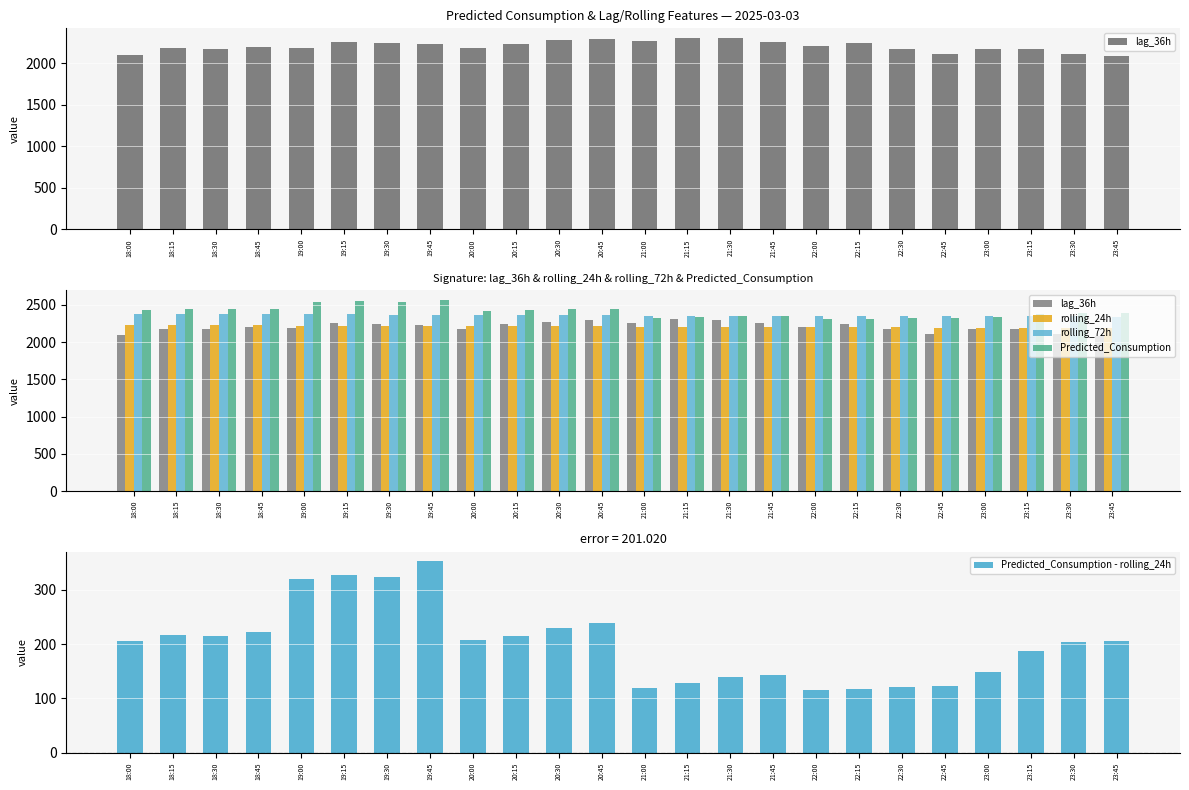

What is the label of the 1st bar from the left?

18:00